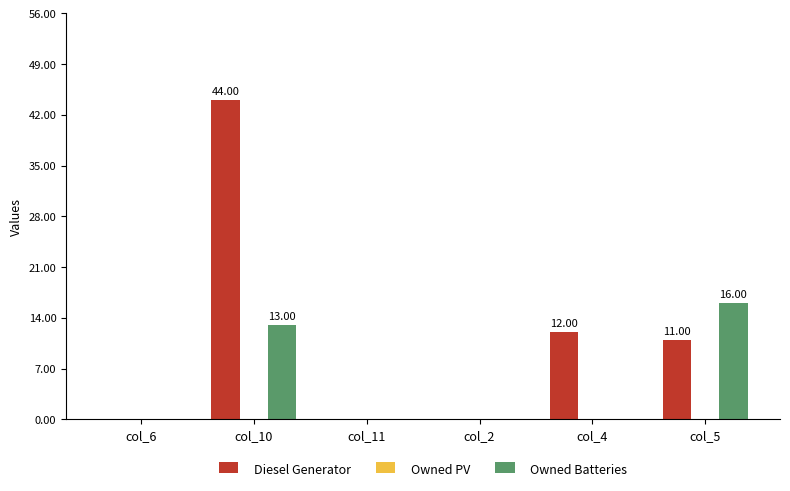

Is it true that Owned Batteries equals 7 at col_4?

False